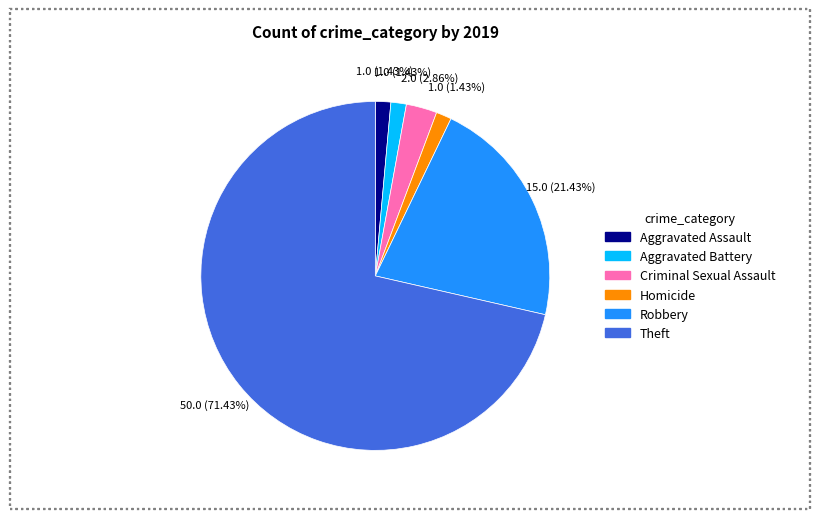

How many slices are in this pie chart?

6